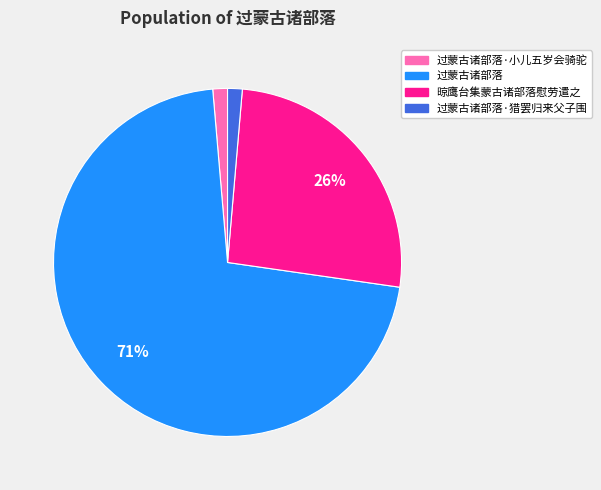

To the nearest percent, what is the average slice percentage?

25%